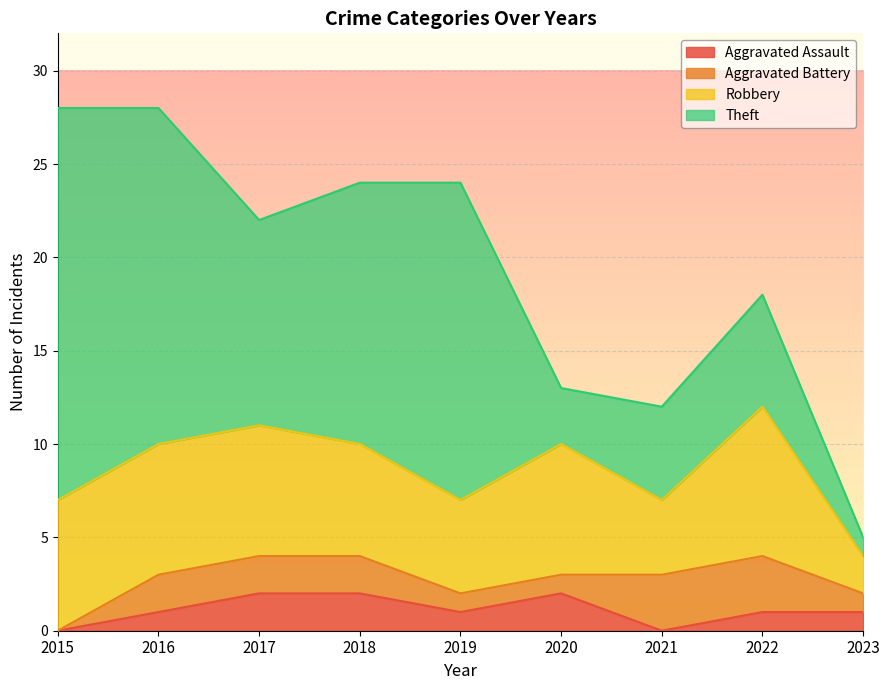

Count the Aggravated Assault values in the range 1 to 2.

7